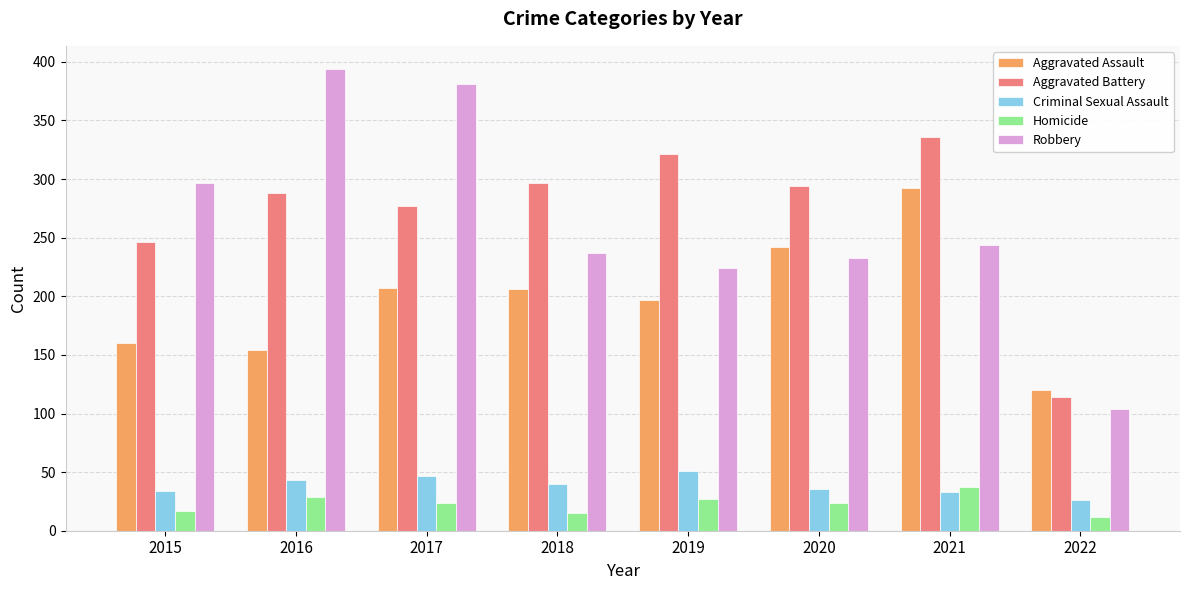

Count the number of data series in this chart.

5